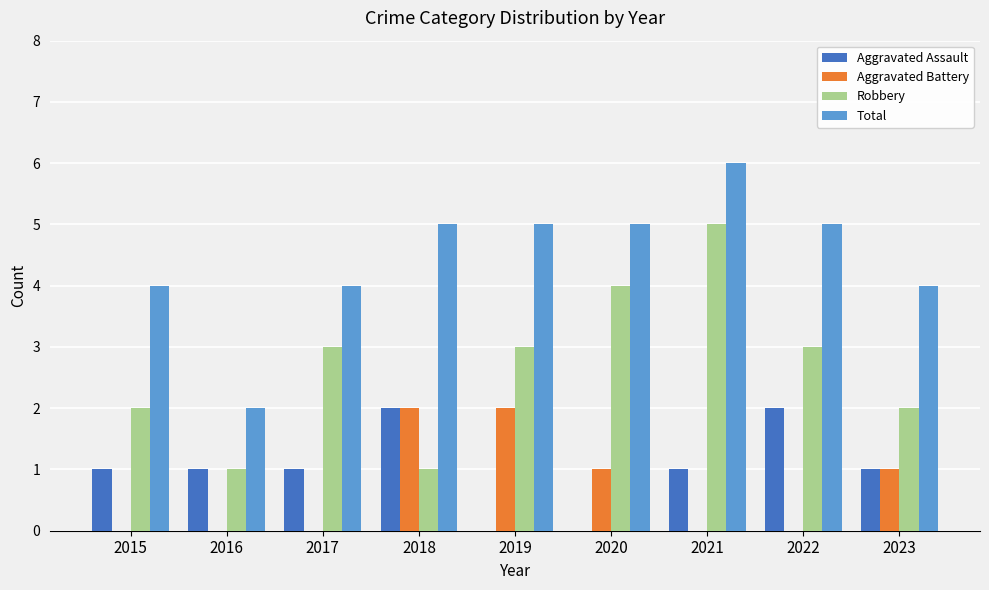

Read the Total value at 2022.

5